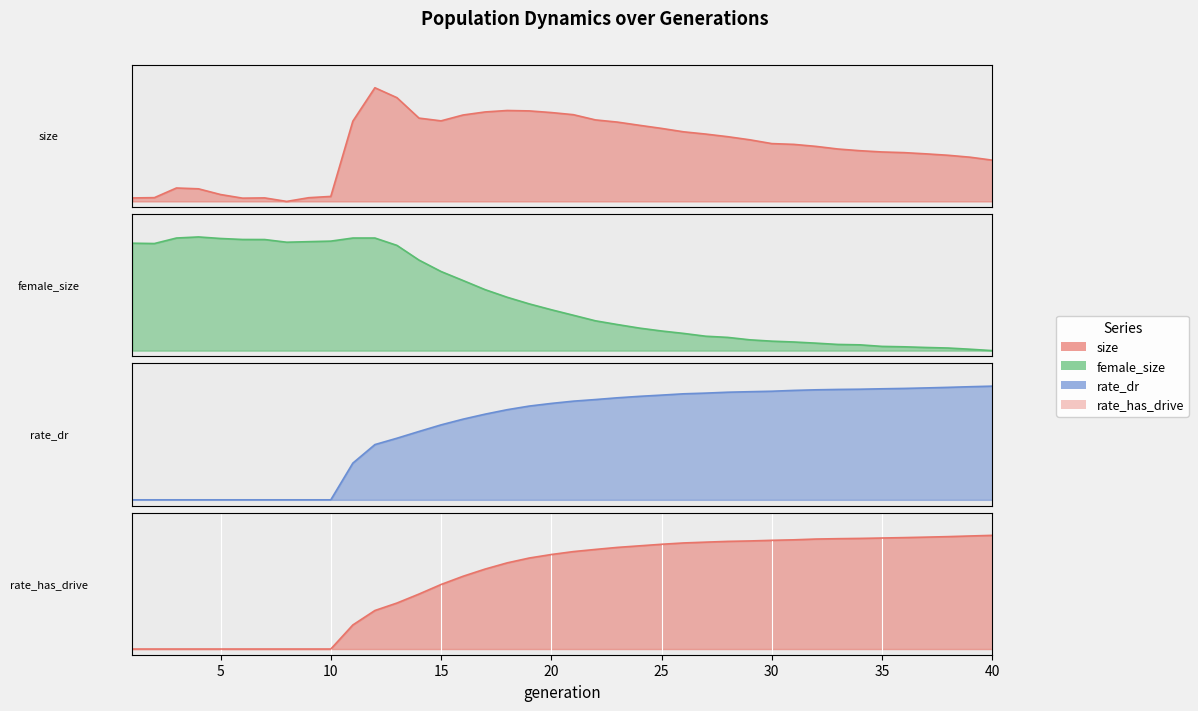

At which label is size closest to 0?

8